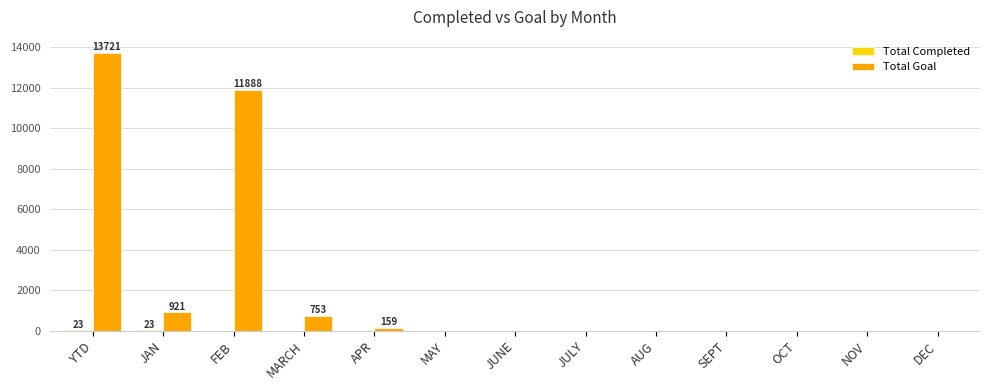

What is the maximum value for Total Goal?

13721